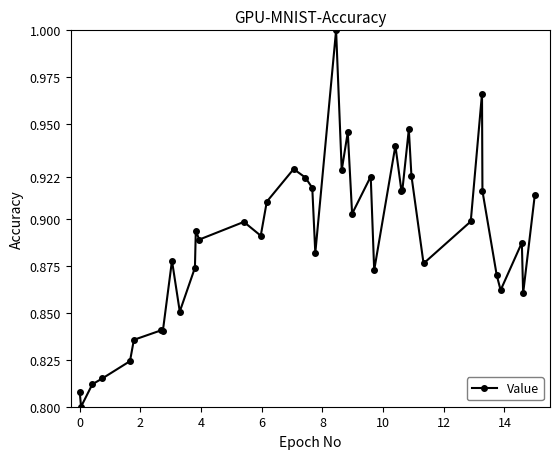

True or false: there are more than 2 points higher than both neighbors.

True